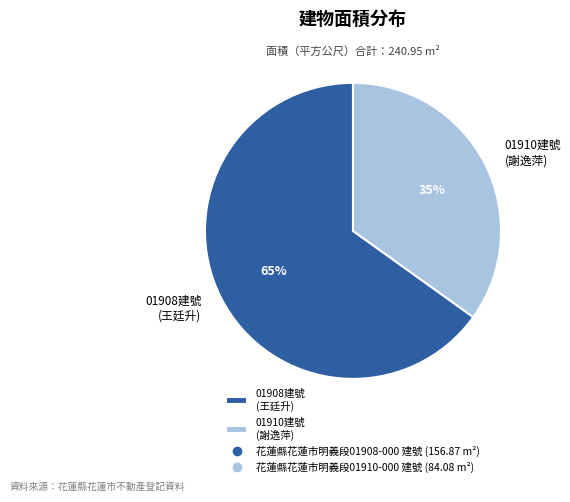

Which has a higher value, 01910建號 (謝逸萍) or 01908建號 (王廷升)?

01908建號 (王廷升)